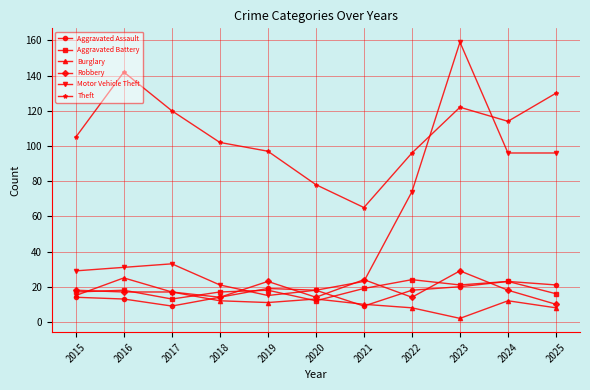

Reading right to left, list all the values displayed in this chart.

Aggravated Assault: 21	23	20	18	9	18	19	14	9	13	14
Aggravated Battery: 16	23	21	24	19	12	18	17	13	18	17
Burglary: 8	12	2	8	10	13	11	12	17	25	15
Robbery: 10	18	29	14	24	14	23	14	17	17	18
Motor Vehicle Theft: 96	96	159	74	23	18	15	21	33	31	29
Theft: 130	114	122	96	65	78	97	102	120	142	105